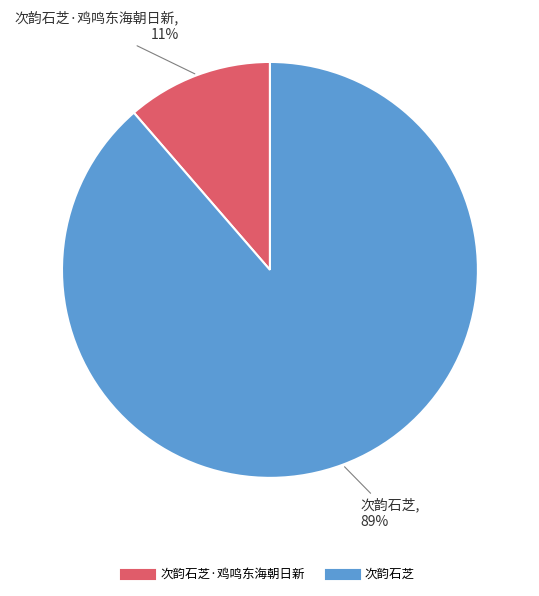

Is there a majority slice in this chart?

Yes